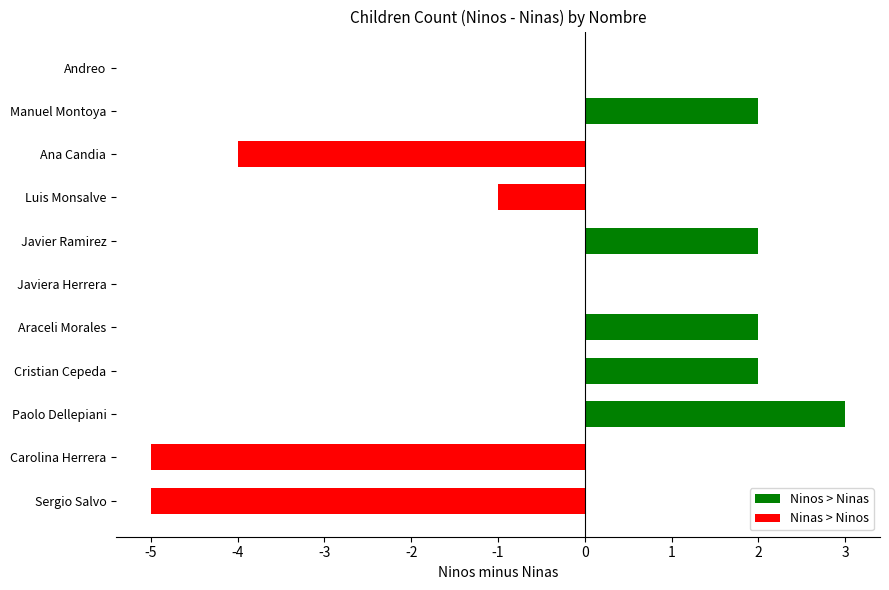

Which has a higher value, Sergio Salvo or Javiera Herrera?

Javiera Herrera